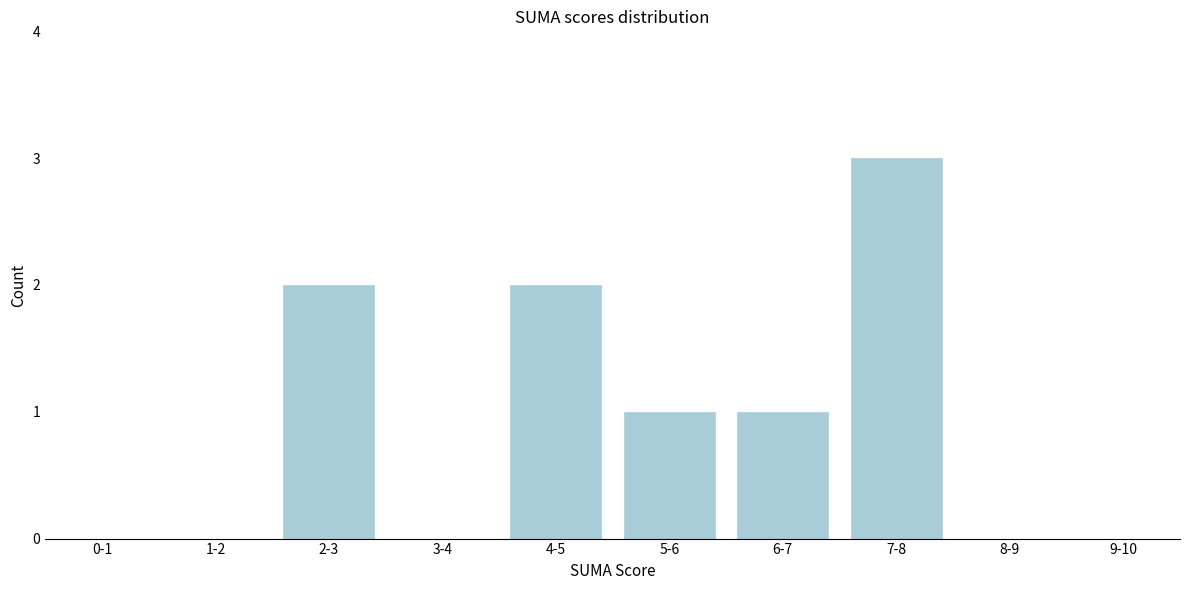

Reading left to right, extract all data points from this chart.

0-1=0	1-2=0	2-3=2	3-4=0	4-5=2	5-6=1	6-7=1	7-8=3	8-9=0	9-10=0